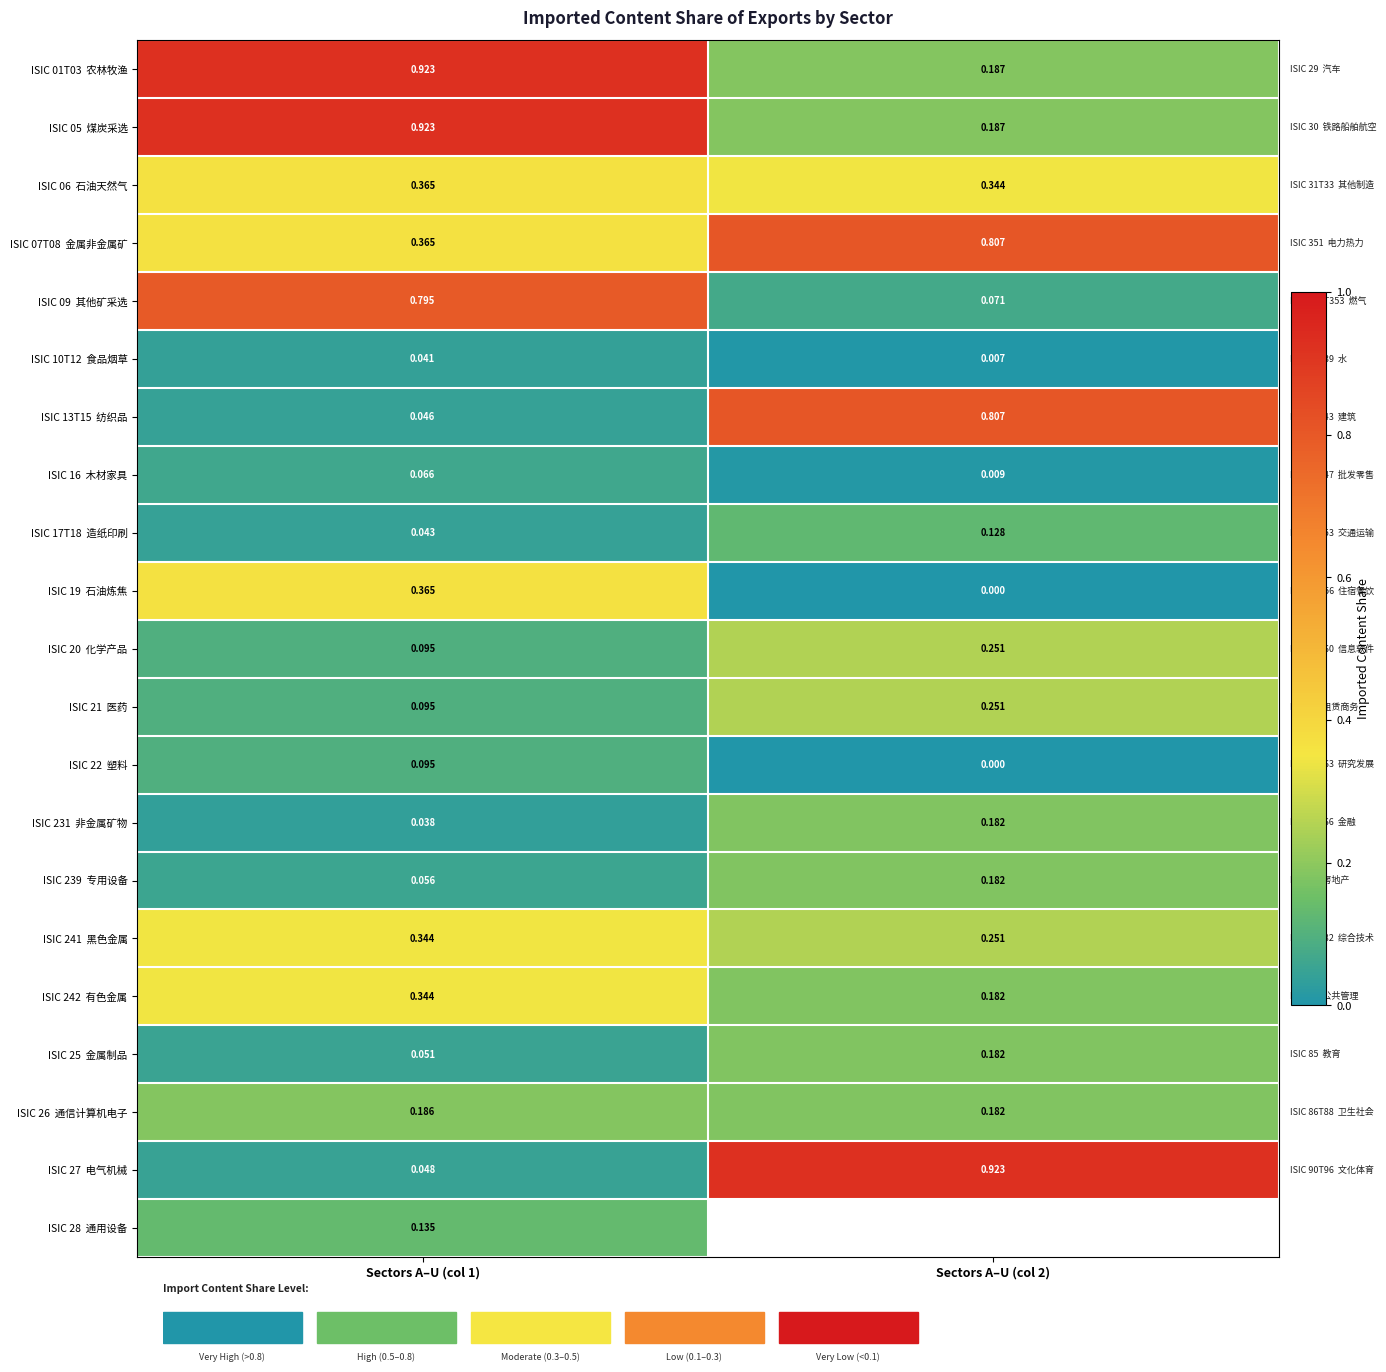

Is it true that ISIC 05 煤炭采选 equals 0.4 at Sectors A–U (col 1)?

False